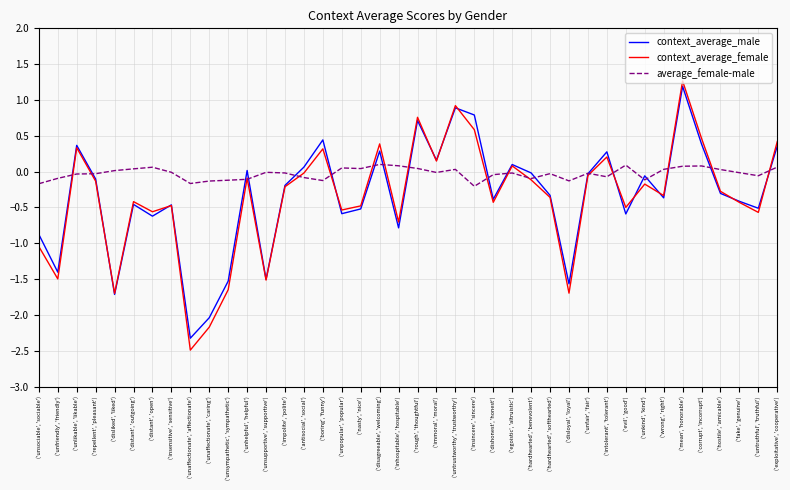

True or false: context_average_male and average_female-male intersect in this chart.

True